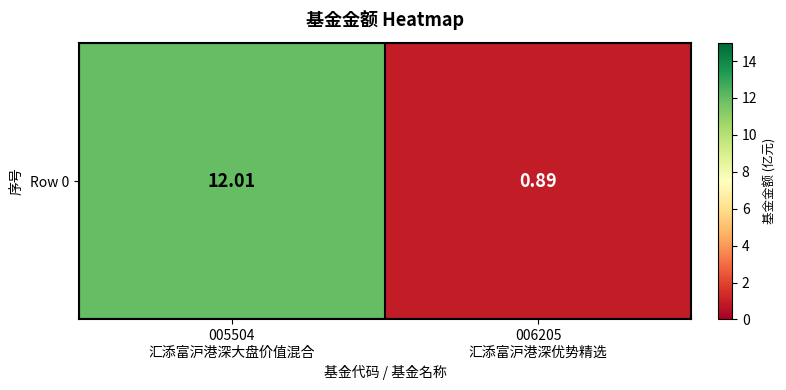

Reading right to left, extract all data points from this chart.

006205
汇添富沪港深优势精选=0.9	005504
汇添富沪港深大盘价值混合=12.0